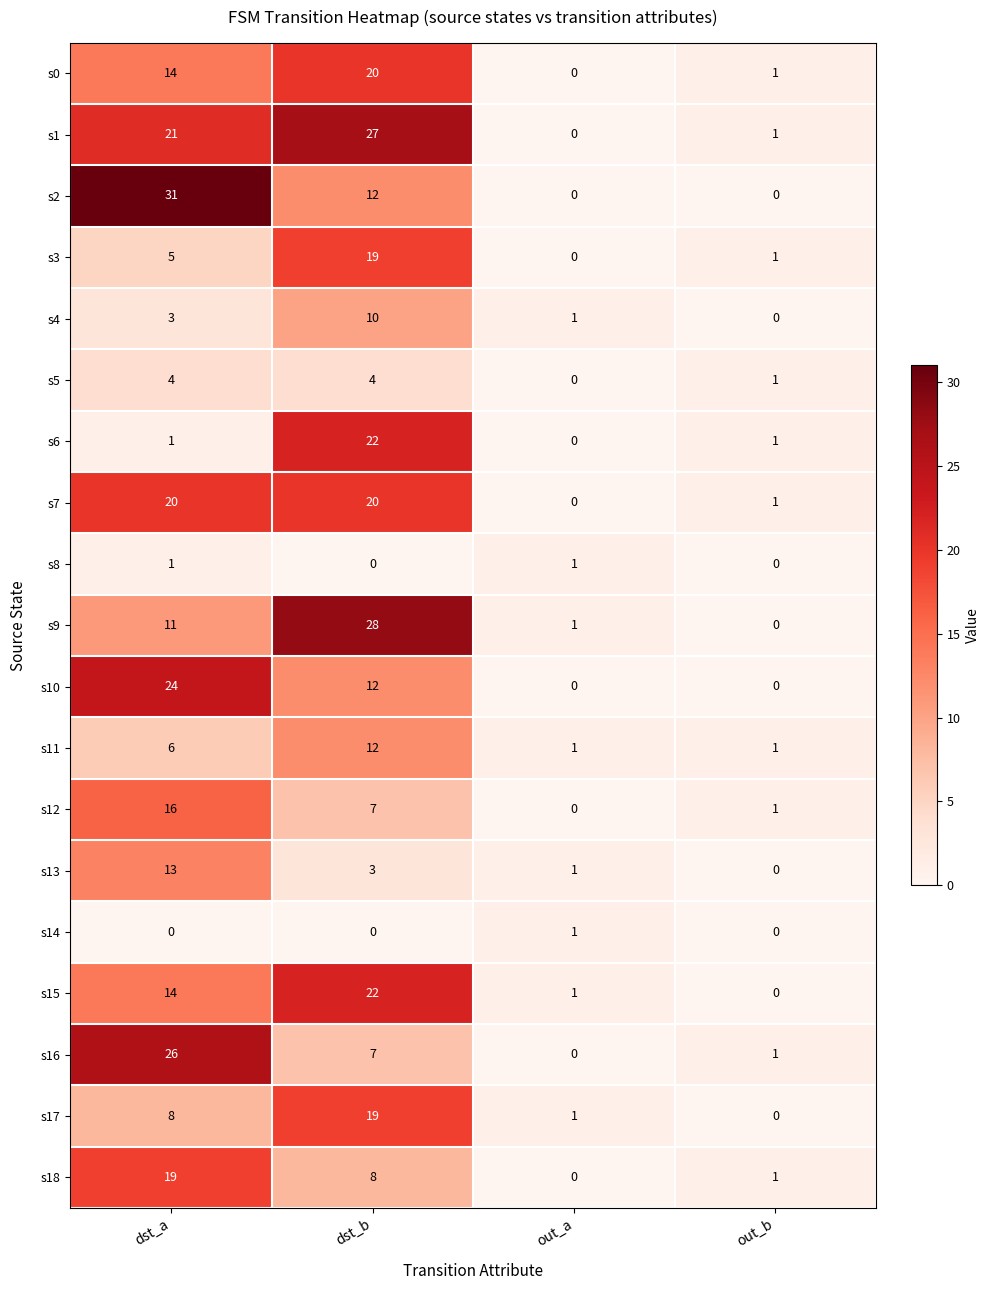

What is the spread (max minus min) of values at out_b?

1